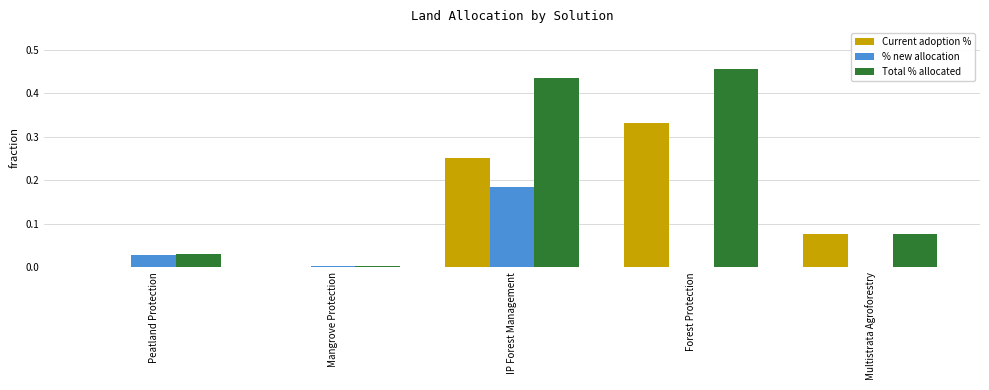

What are all the series names shown in the legend?

Current adoption %, % new allocation, Total % allocated